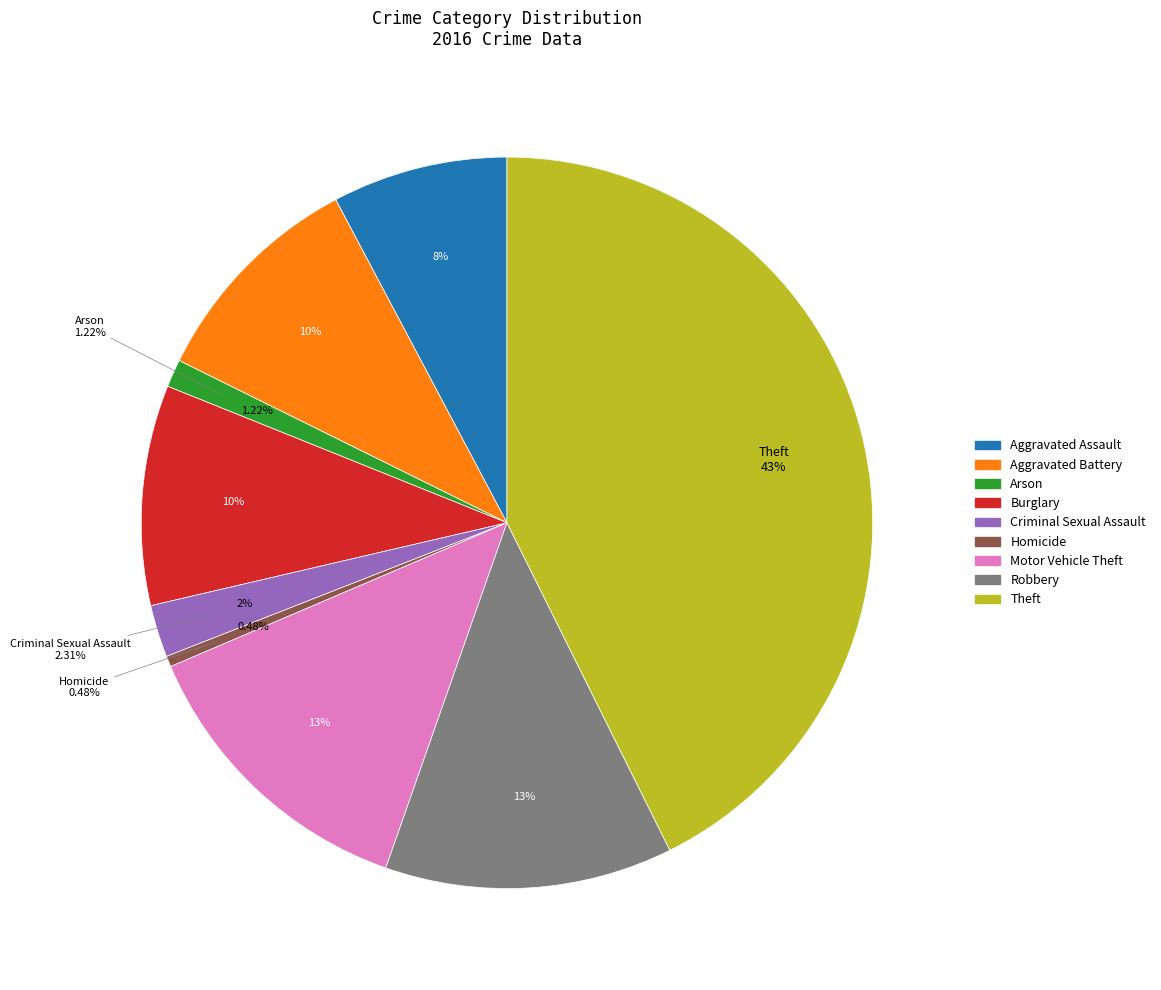

The Motor Vehicle Theft slice represents 13% of the pie. True or false?

True